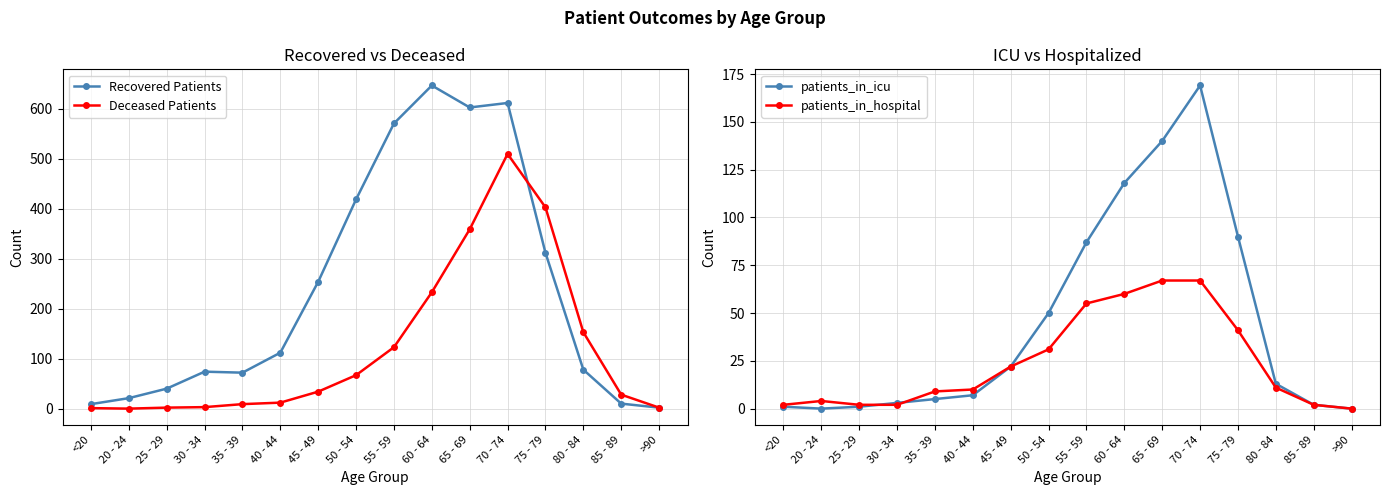

In Recovered Patients, how many points are lower than both neighbors (excluding endpoints)?

2